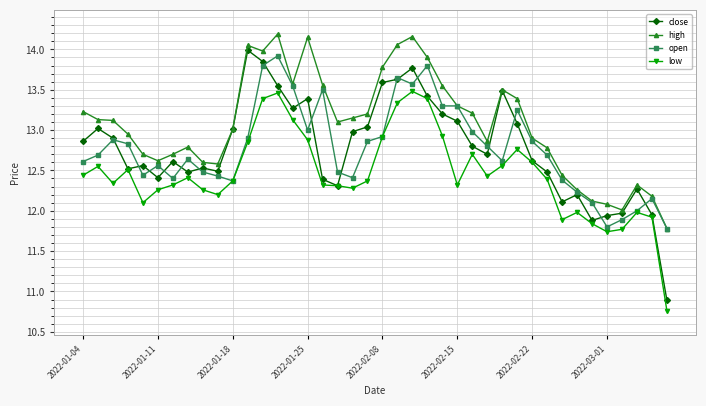

Does the chart have visible grid lines?

Yes